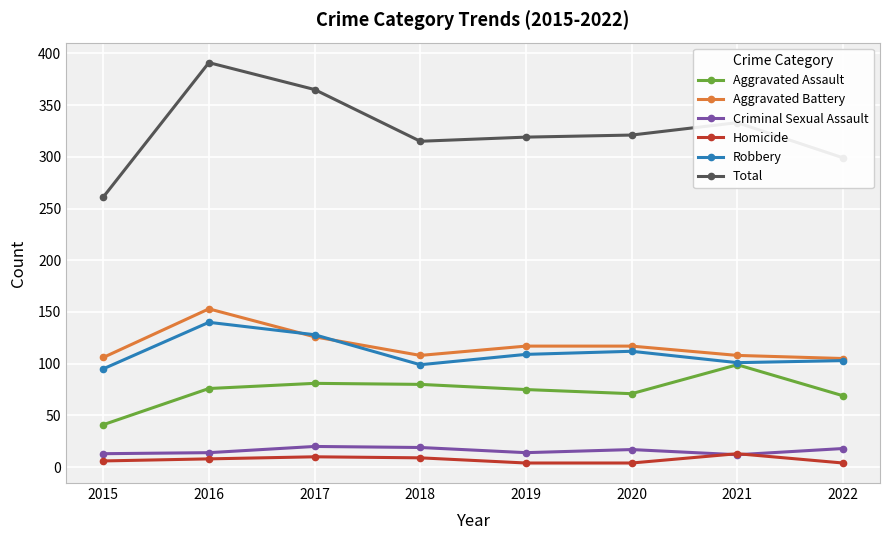

Where is the first local maximum for Aggravated Battery?

2016